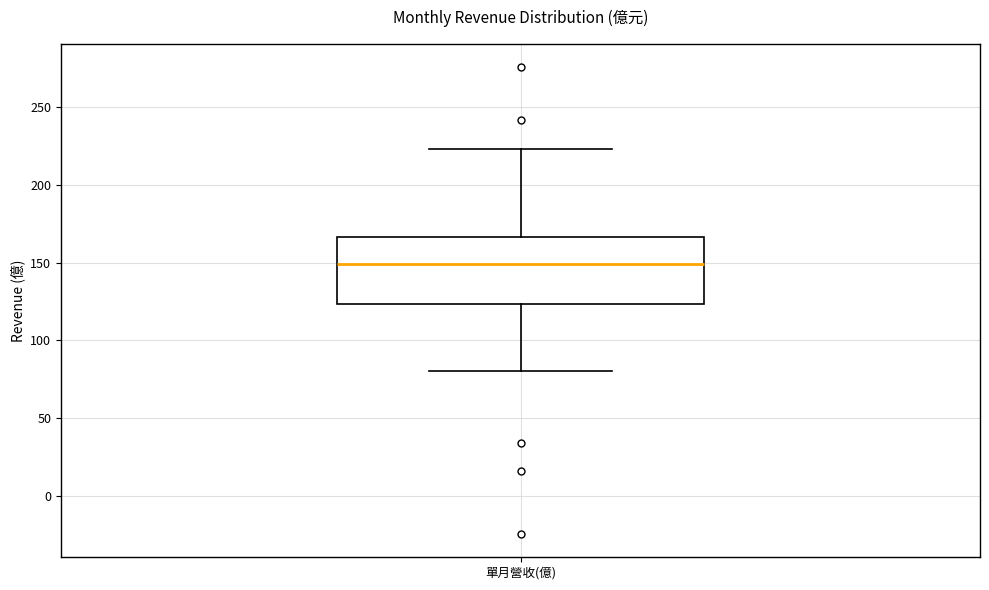

Read this box plot against the y-axis: the position of the median line, the range covered by the box, and the ends of both whiskers. The values are not printed on the chart, so give them approximately, as read against the axis.

median 150, box 125 to 165, whiskers 80 to 225